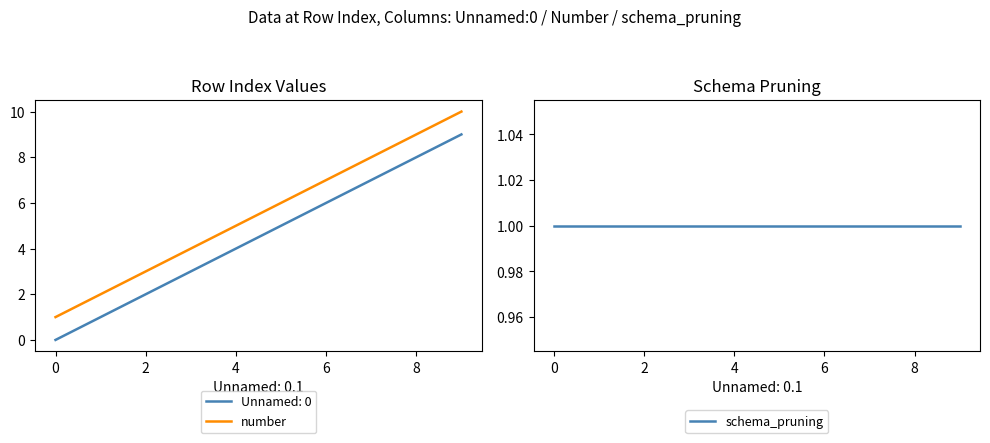

True or false: number and schema_pruning cross at least once.

False